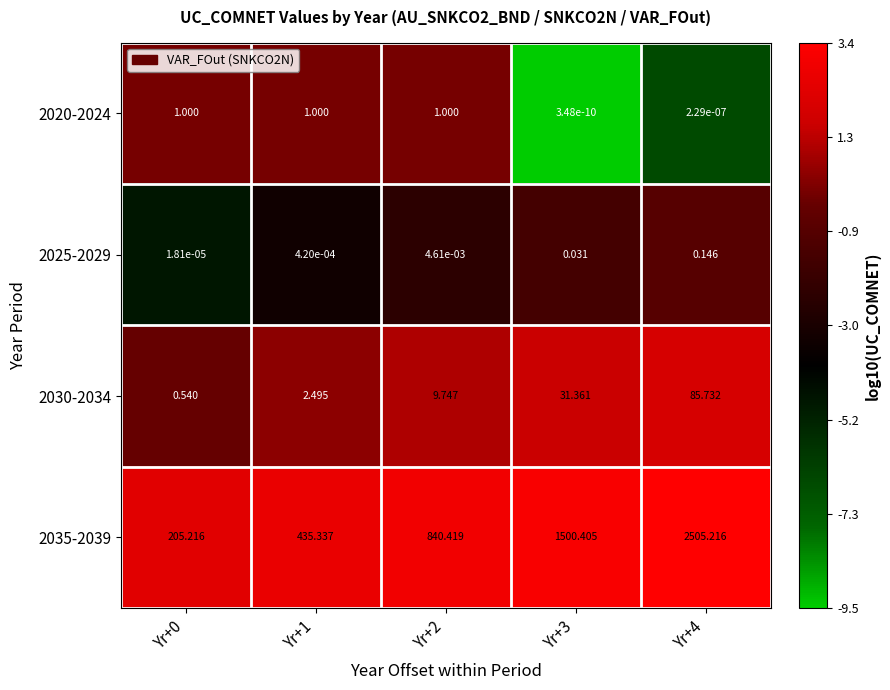

At Yr+4, list the series in order from largest to smallest.

2035-2039, 2030-2034, 2025-2029, 2020-2024